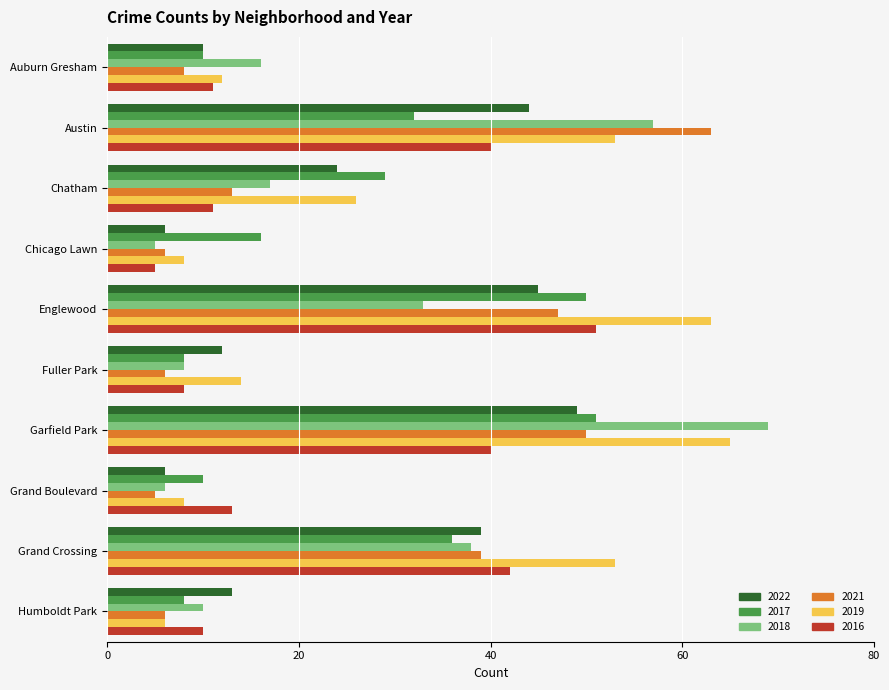

Which series has the largest range (max minus min)?

2018